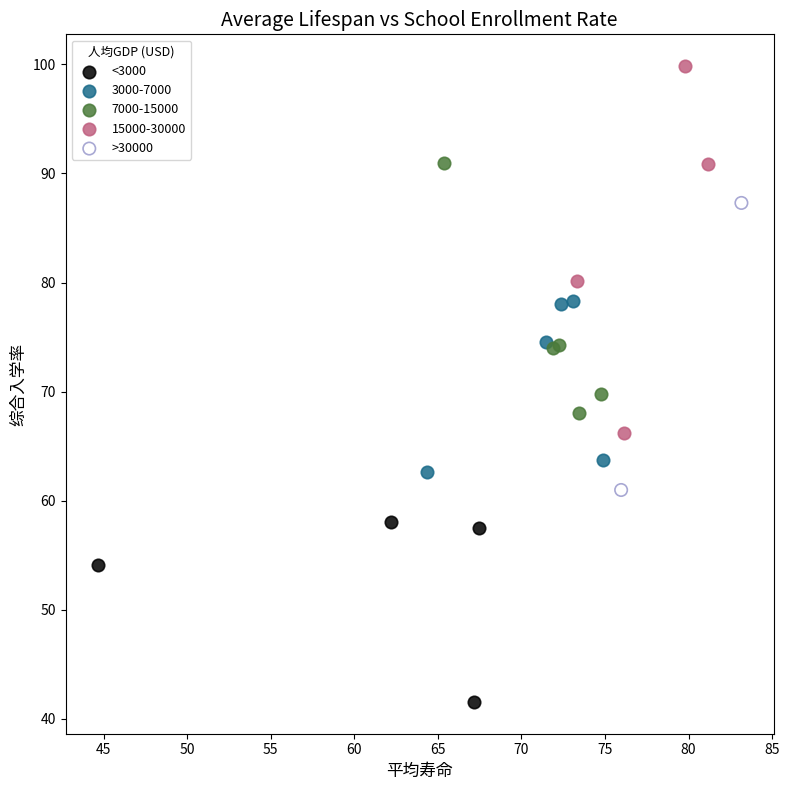

Which series reaches the maximum Y coordinate?

15000-30000